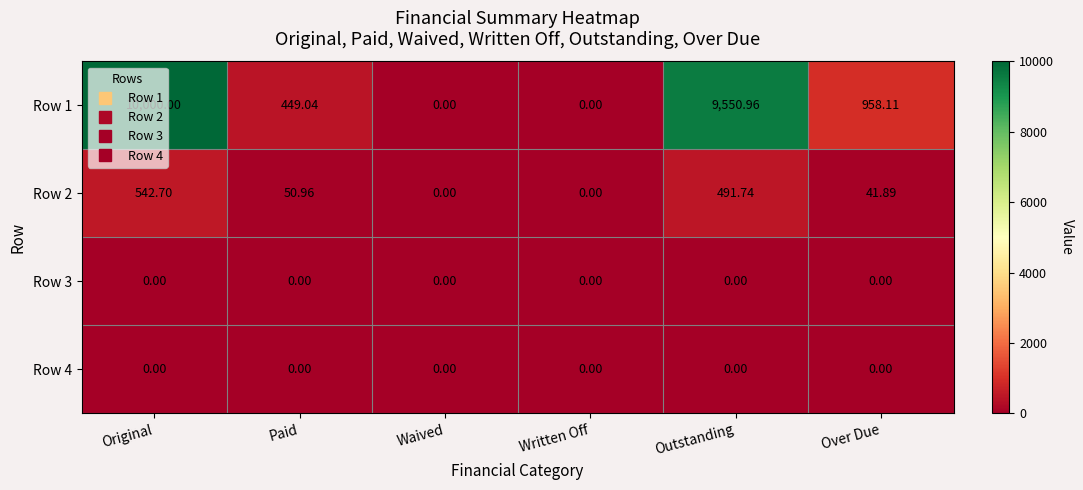

At which category does the chart reach its peak across all series?

Original